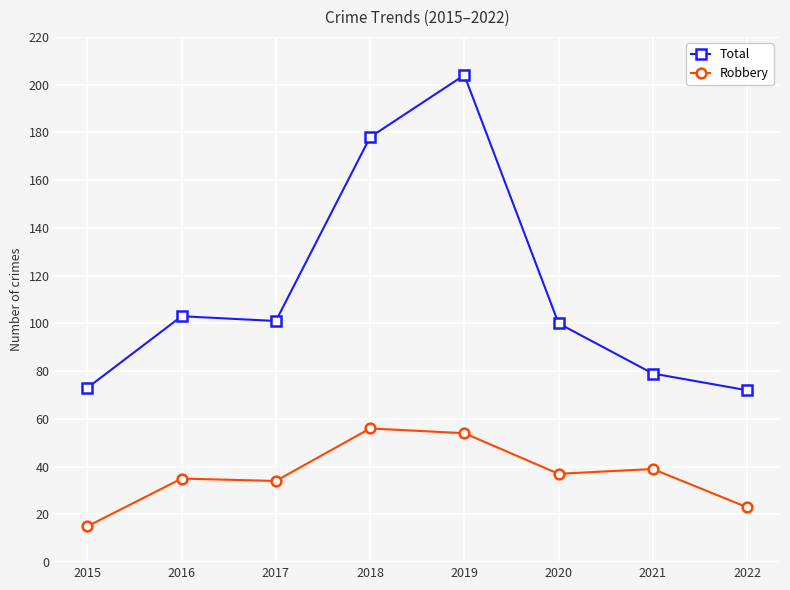

In Total, how many points are higher than both neighbors (excluding endpoints)?

2